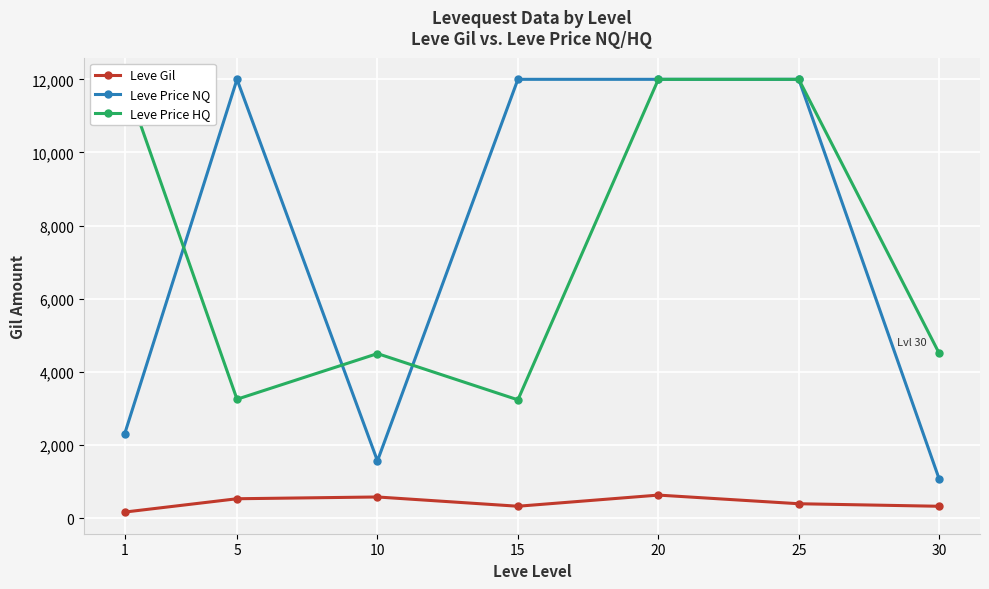

True or false: Leve Gil and Leve Price NQ intersect in this chart.

False